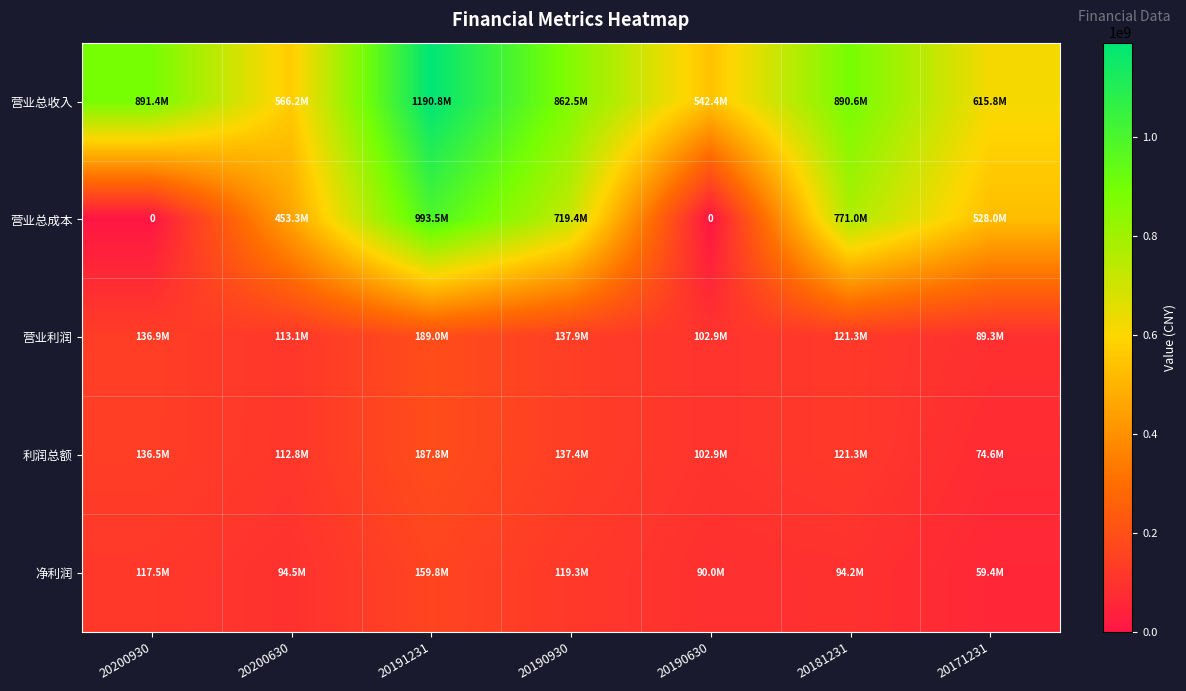

Which category has the highest value in the 营业总收入 series?

20191231